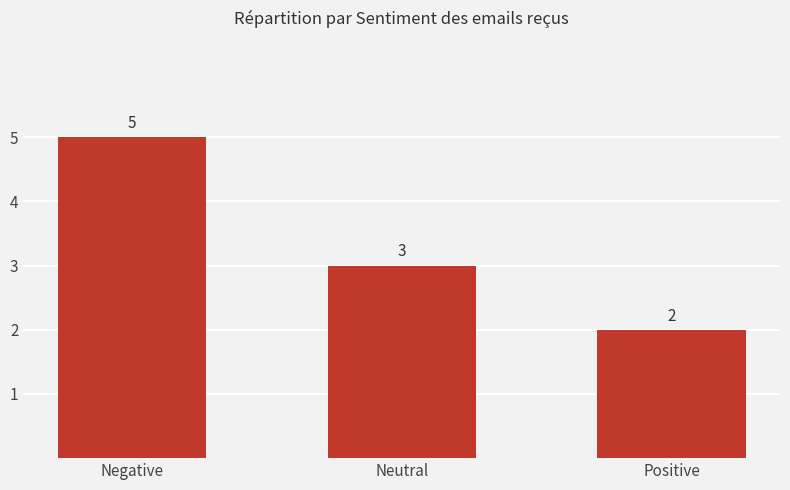

At which label does the data first exceed 3?

Negative